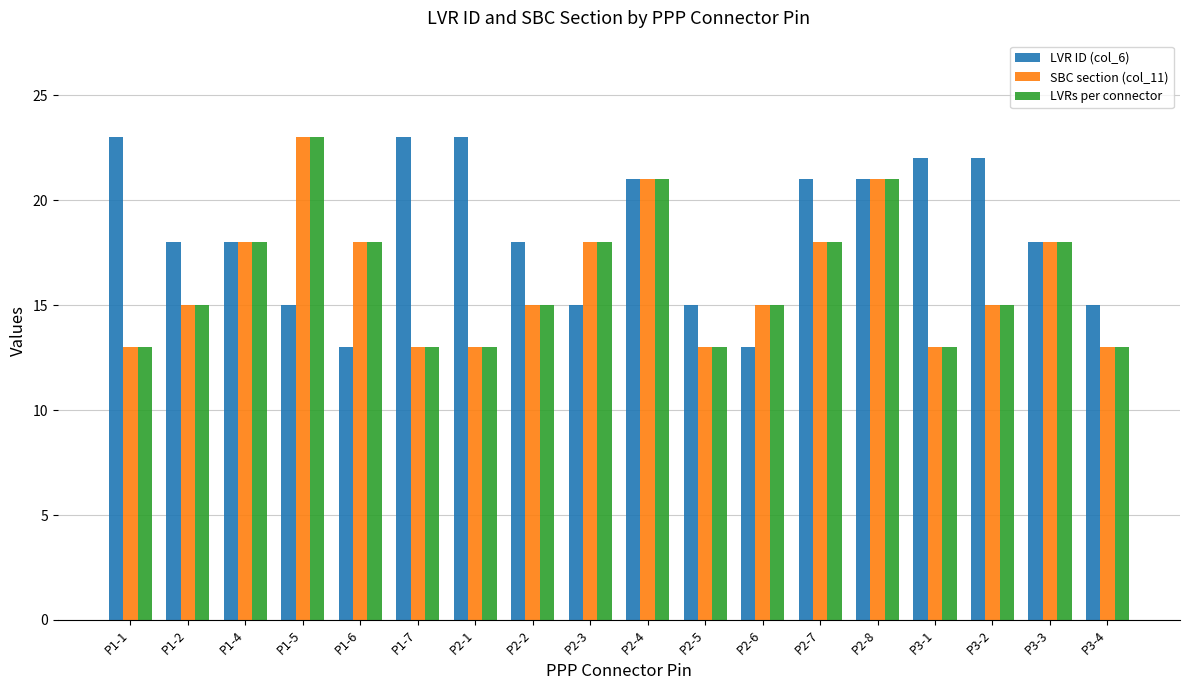

What are all the series names shown in the legend?

LVR ID (col_6), SBC section (col_11), LVRs per connector